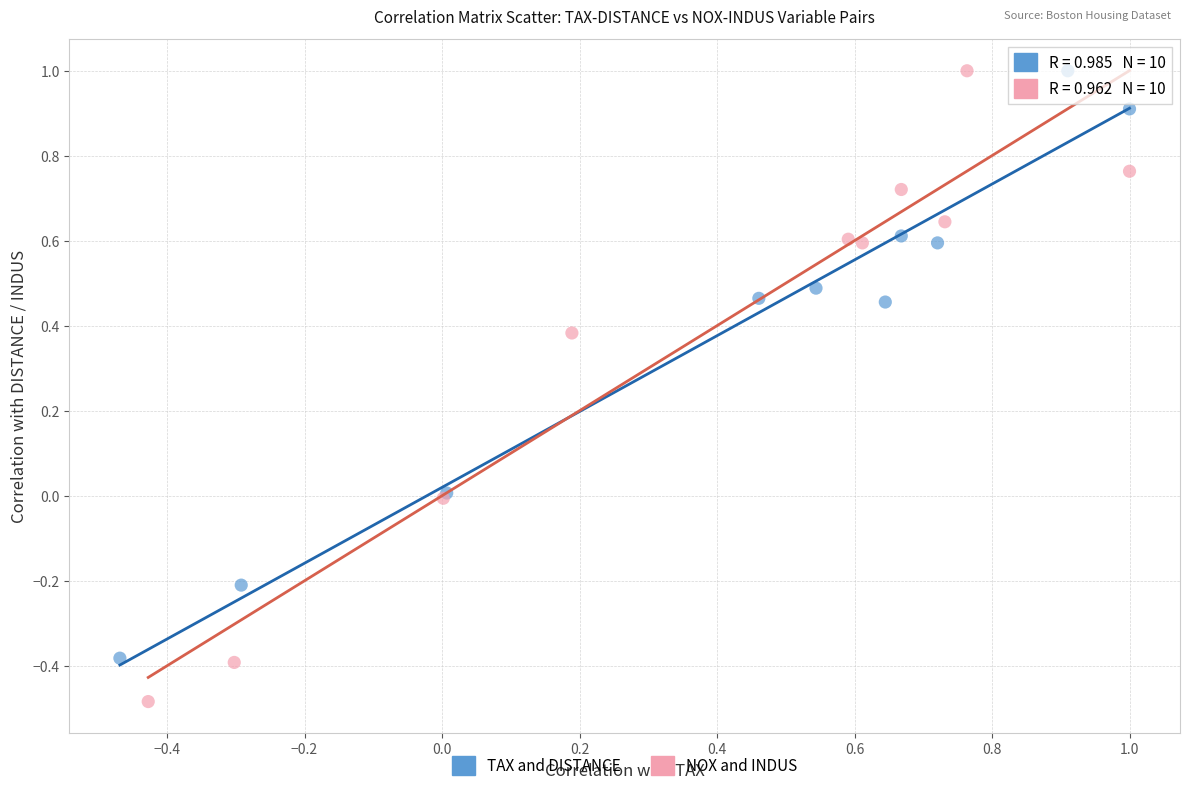

Which series has the largest Y range (max minus min)?

NOX and INDUS